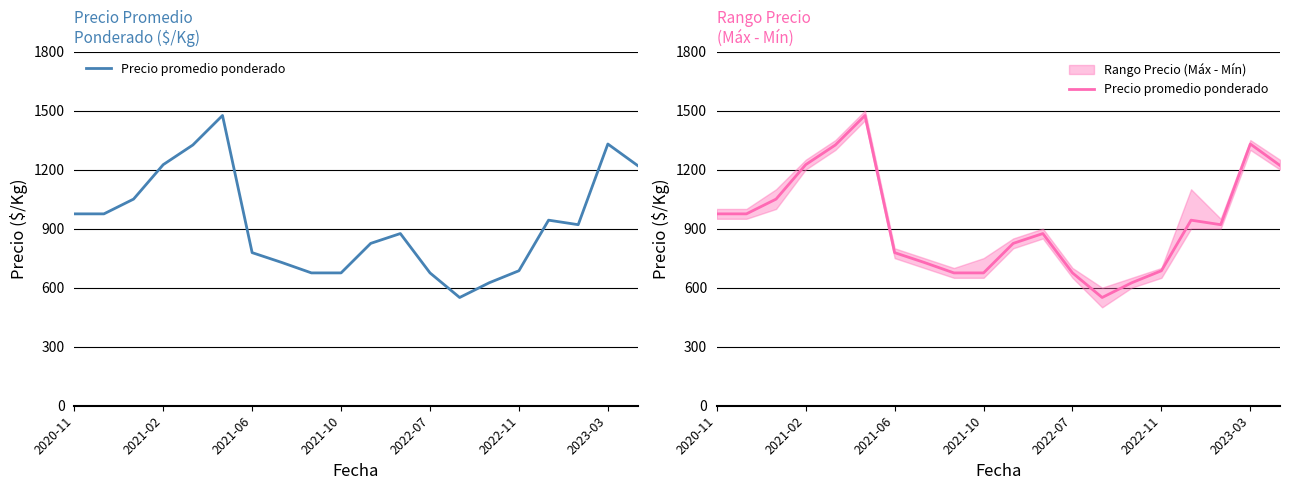

What is the average value?

927